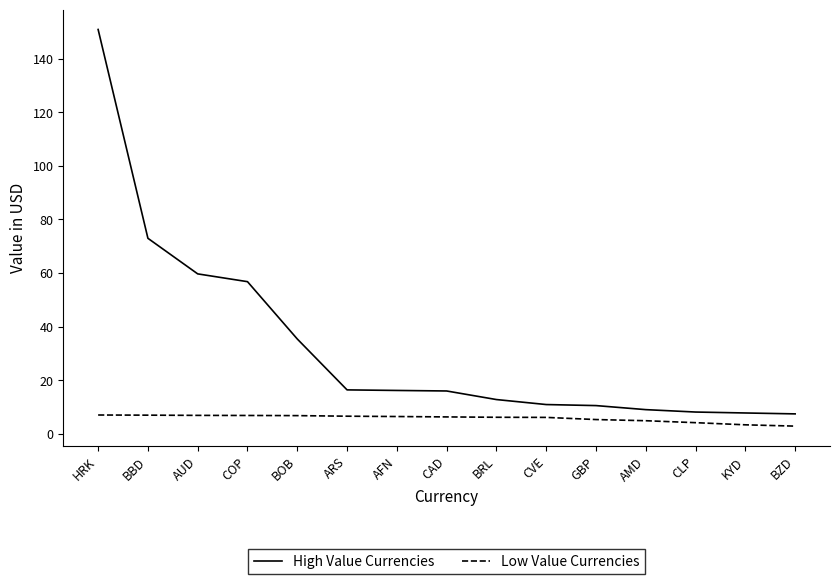

What position from the left is BRL?

9